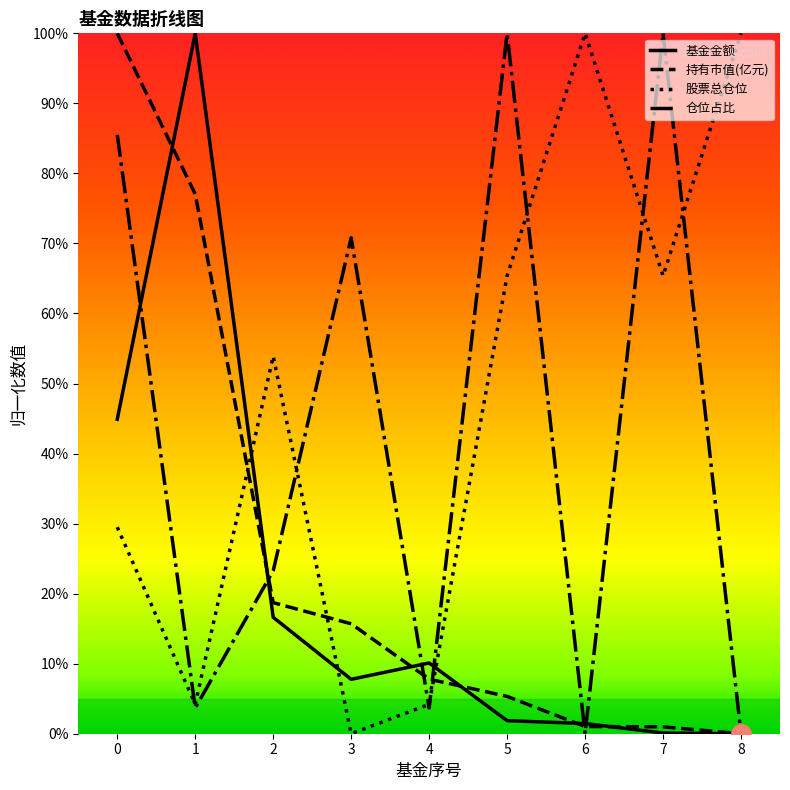

Where do 基金金额 and 股票总仓位 first cross each other?

1 and 2